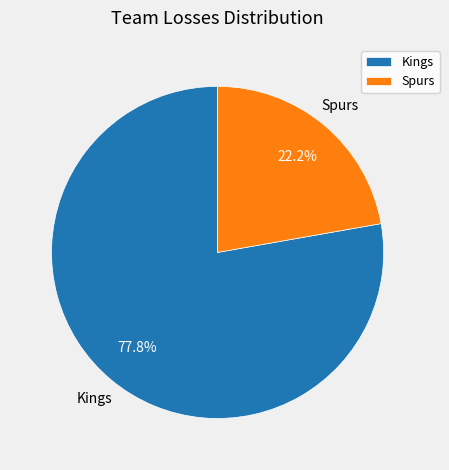

What is the majority slice?

Kings